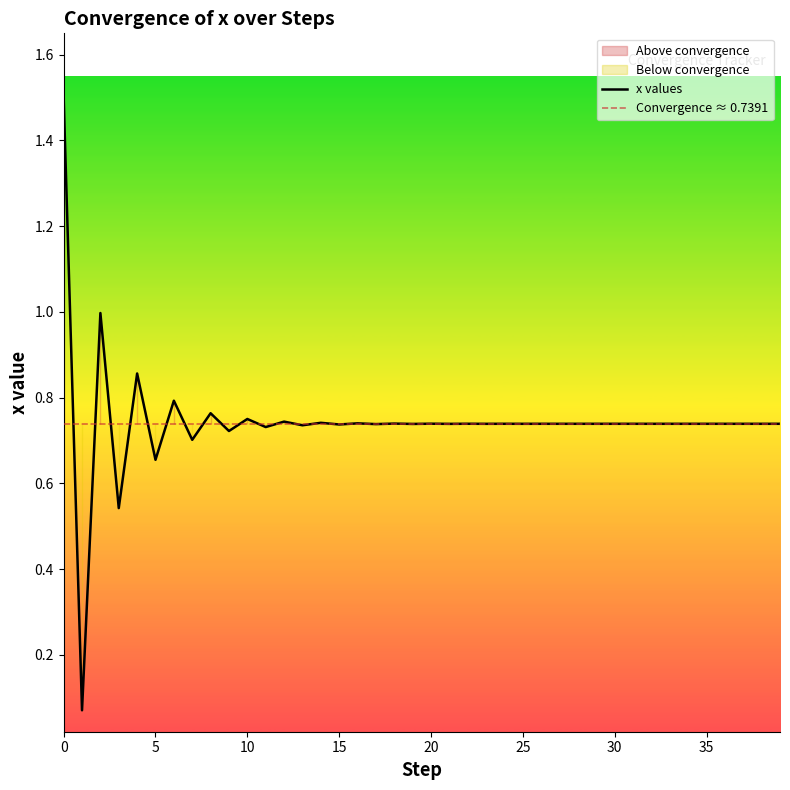

What is the value of the 29th point from the left?

0.7